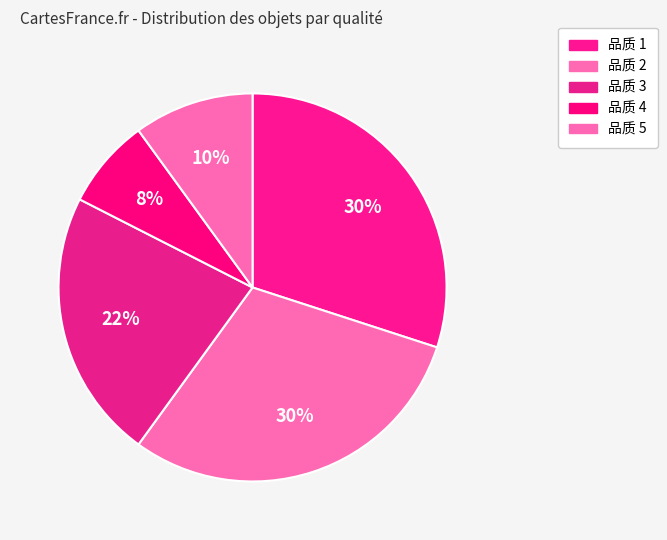

Count the number of slices in the pie.

5